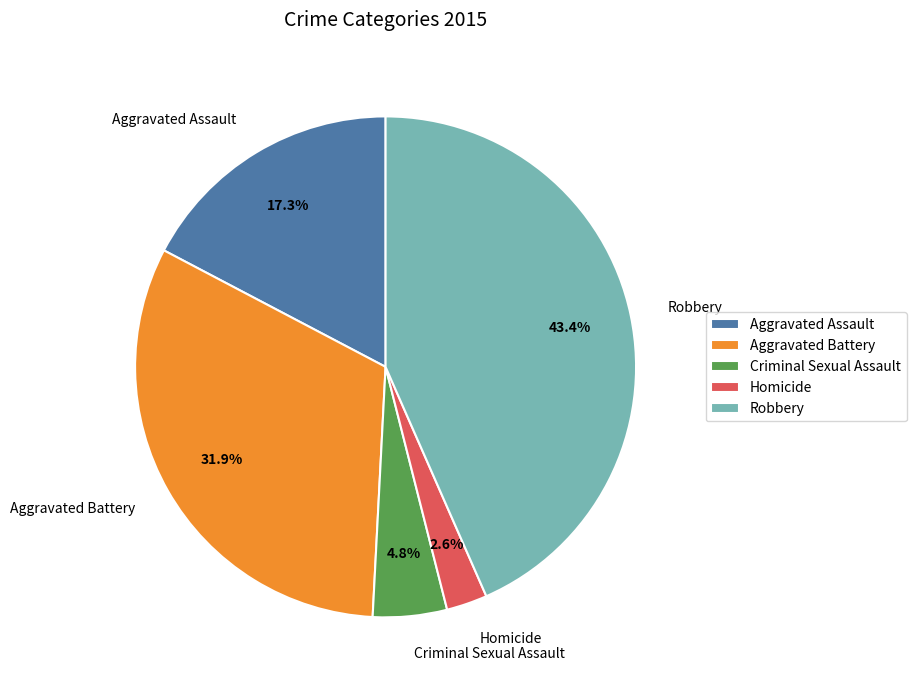

What is the smallest slice in the pie chart?

Homicide